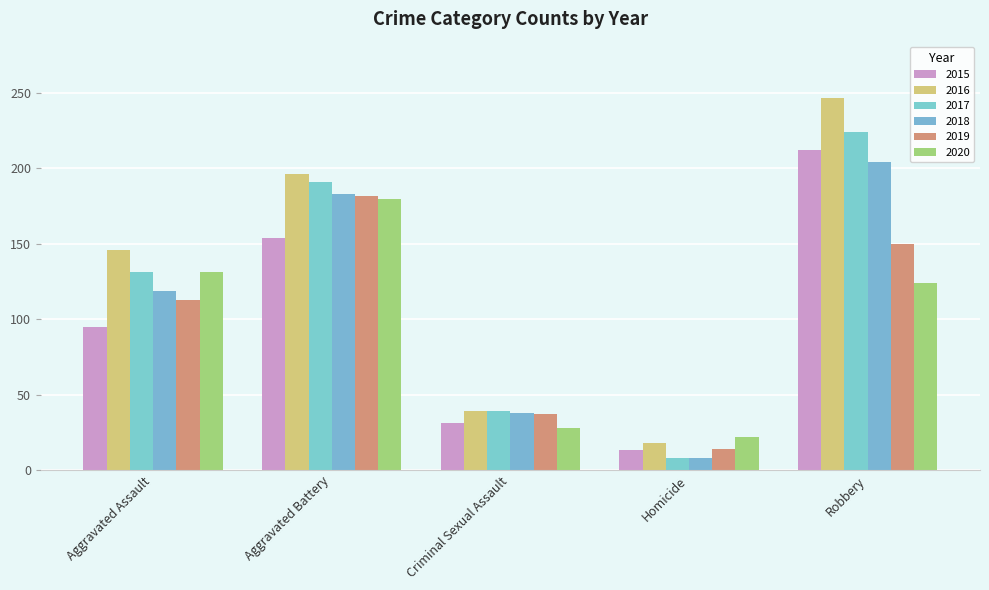

How many series are shown in this chart?

6